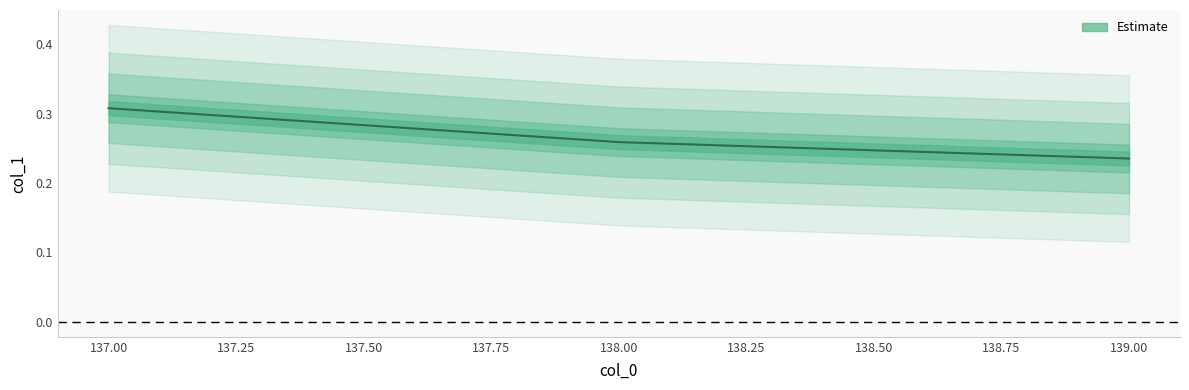

What is the average value?

0.3